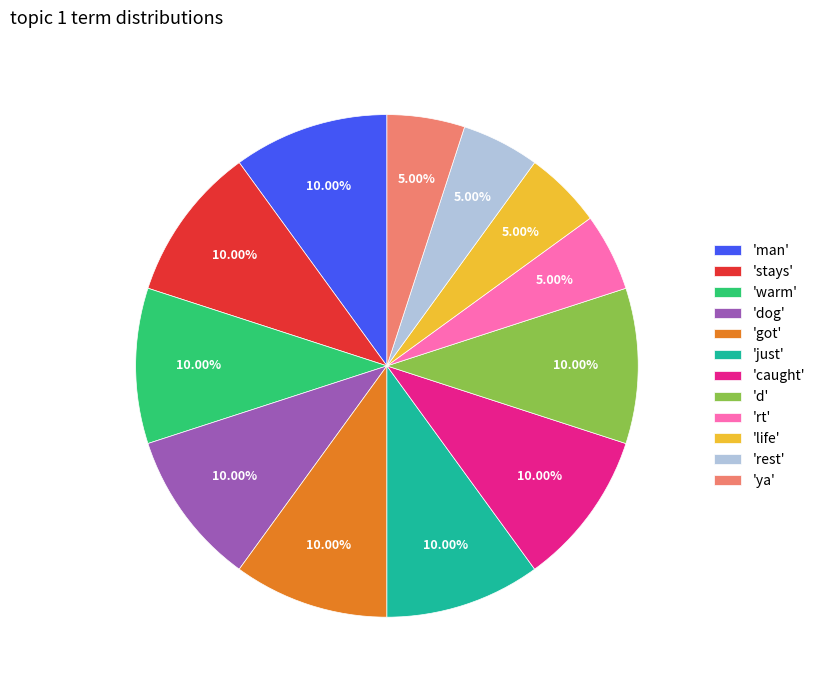

Does any single category account for the majority?

No